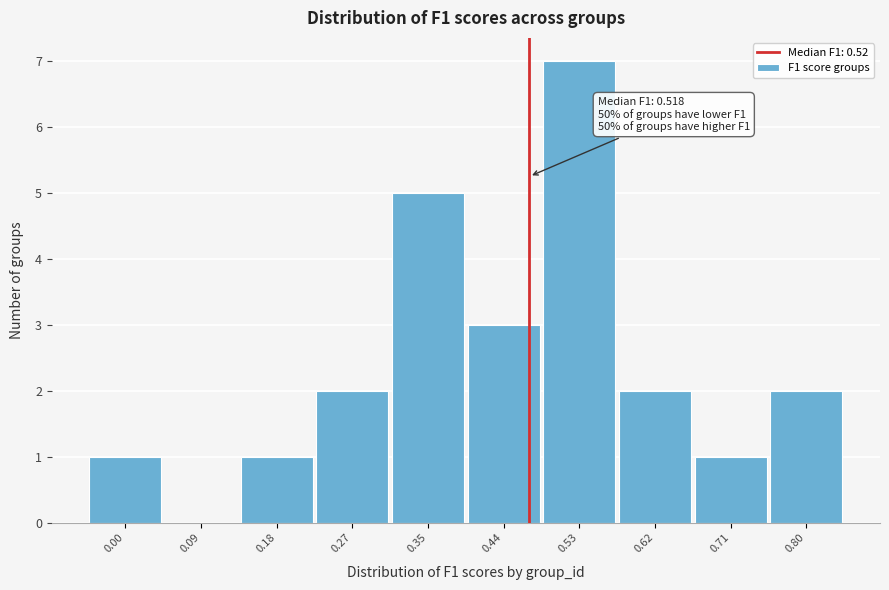

Reading left to right, extract all data points from this chart.

0.00=1	0.09=0	0.18=1	0.27=2	0.35=5	0.44=3	0.53=7	0.62=2	0.71=1	0.80=2